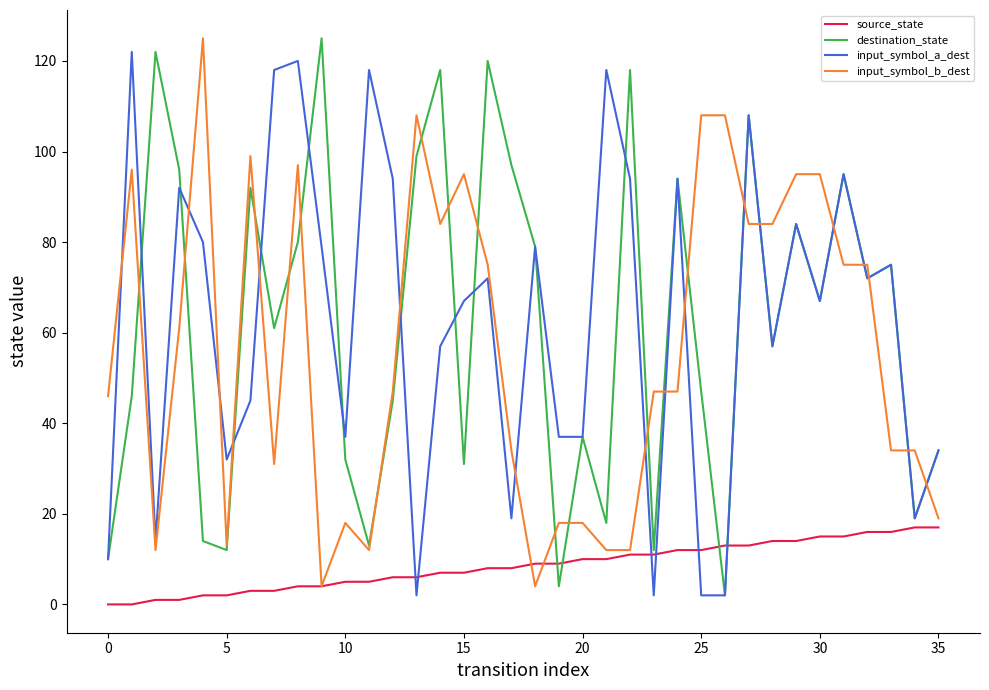

At how many categories does at least one series exceed 44?

30